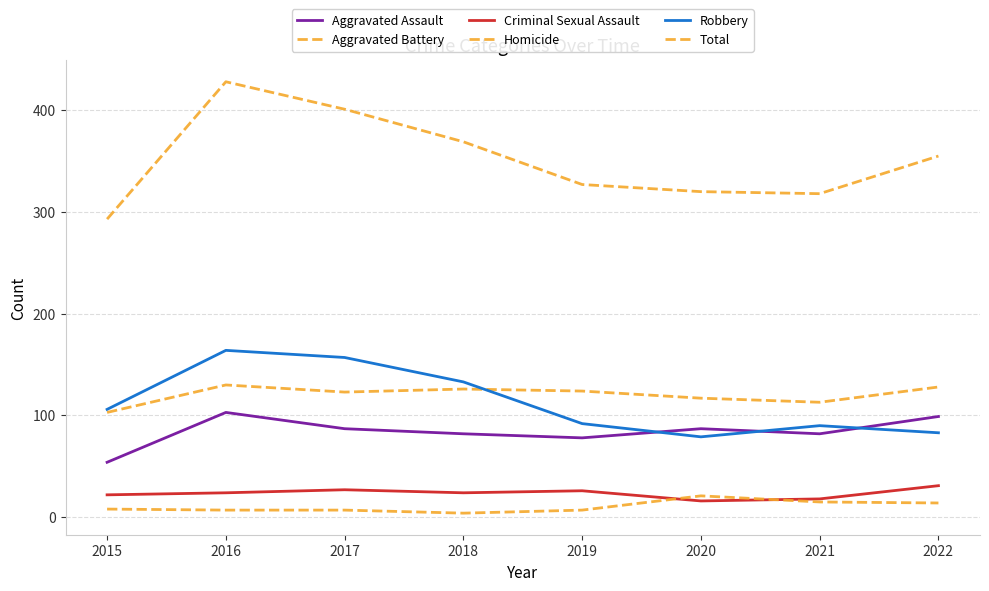

What is the total value across all series at 2016?

856